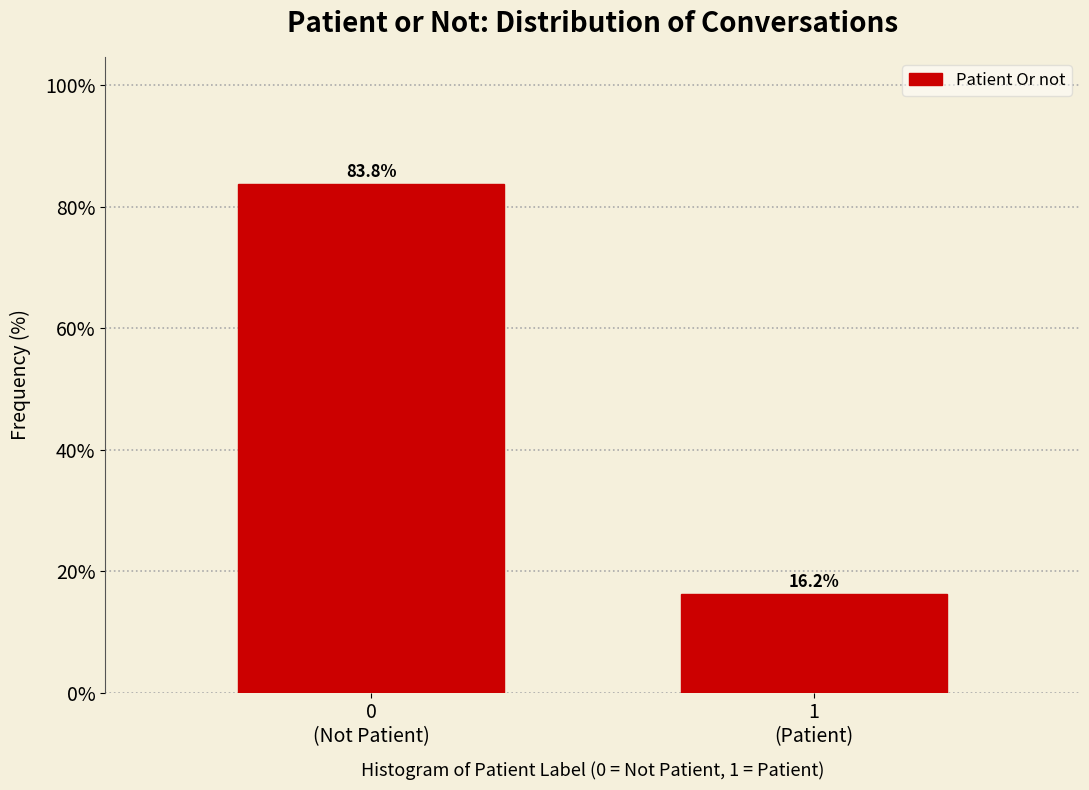

What is the maximum value shown in the chart?

83.8